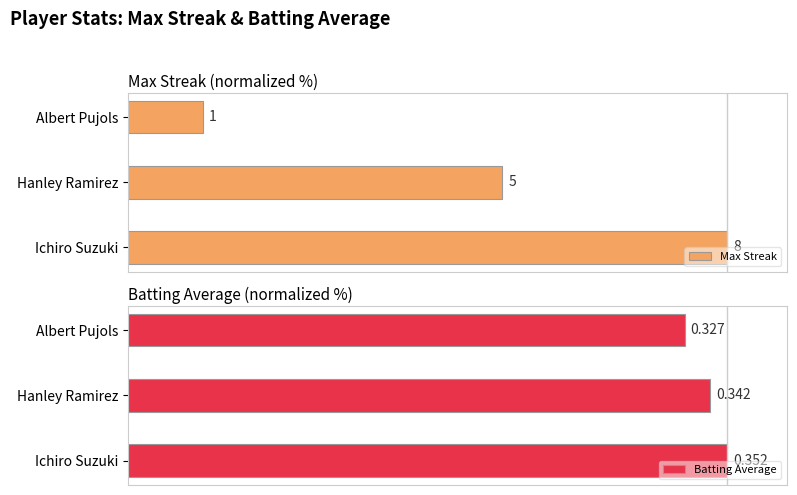

Which series has the widest spread of values?

Max Streak